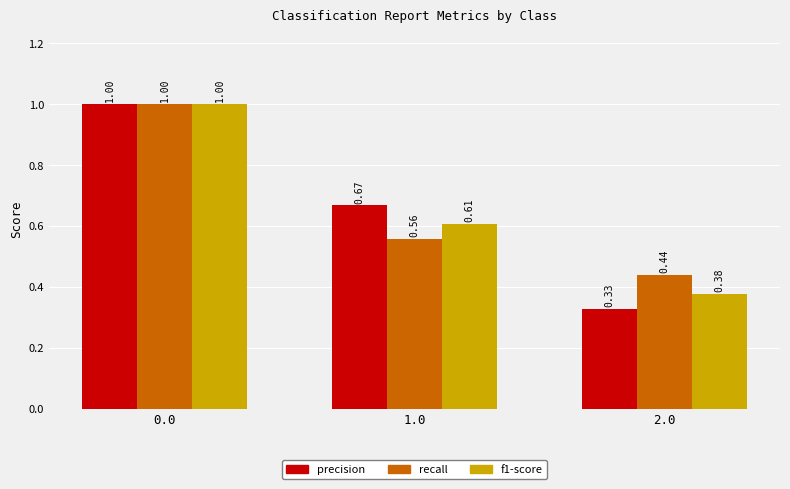

Which series has the widest spread of values?

precision